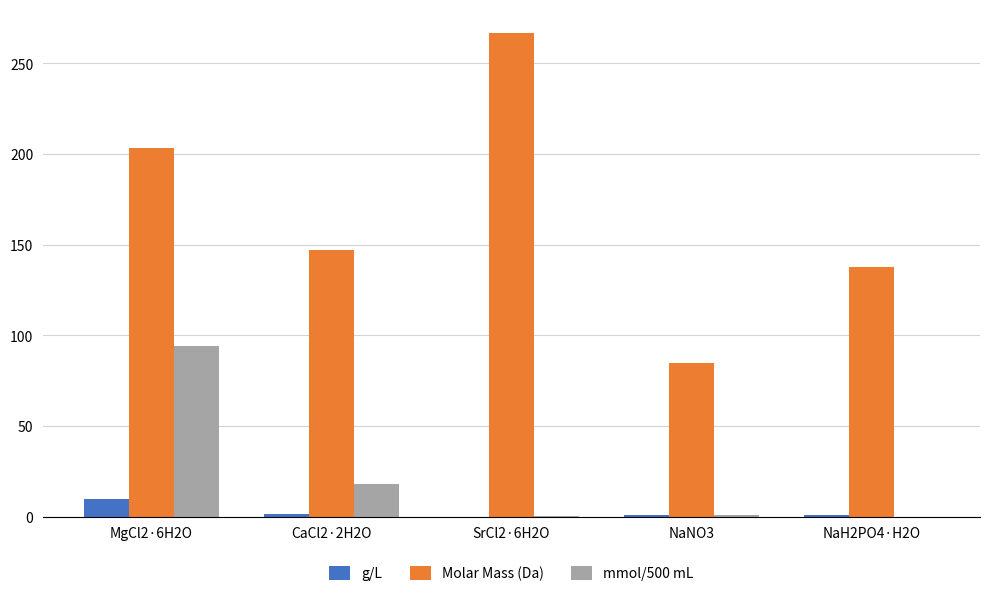

Between SrCl2·6H2O and NaNO3, which series saw the biggest shift?

Molar Mass (Da)